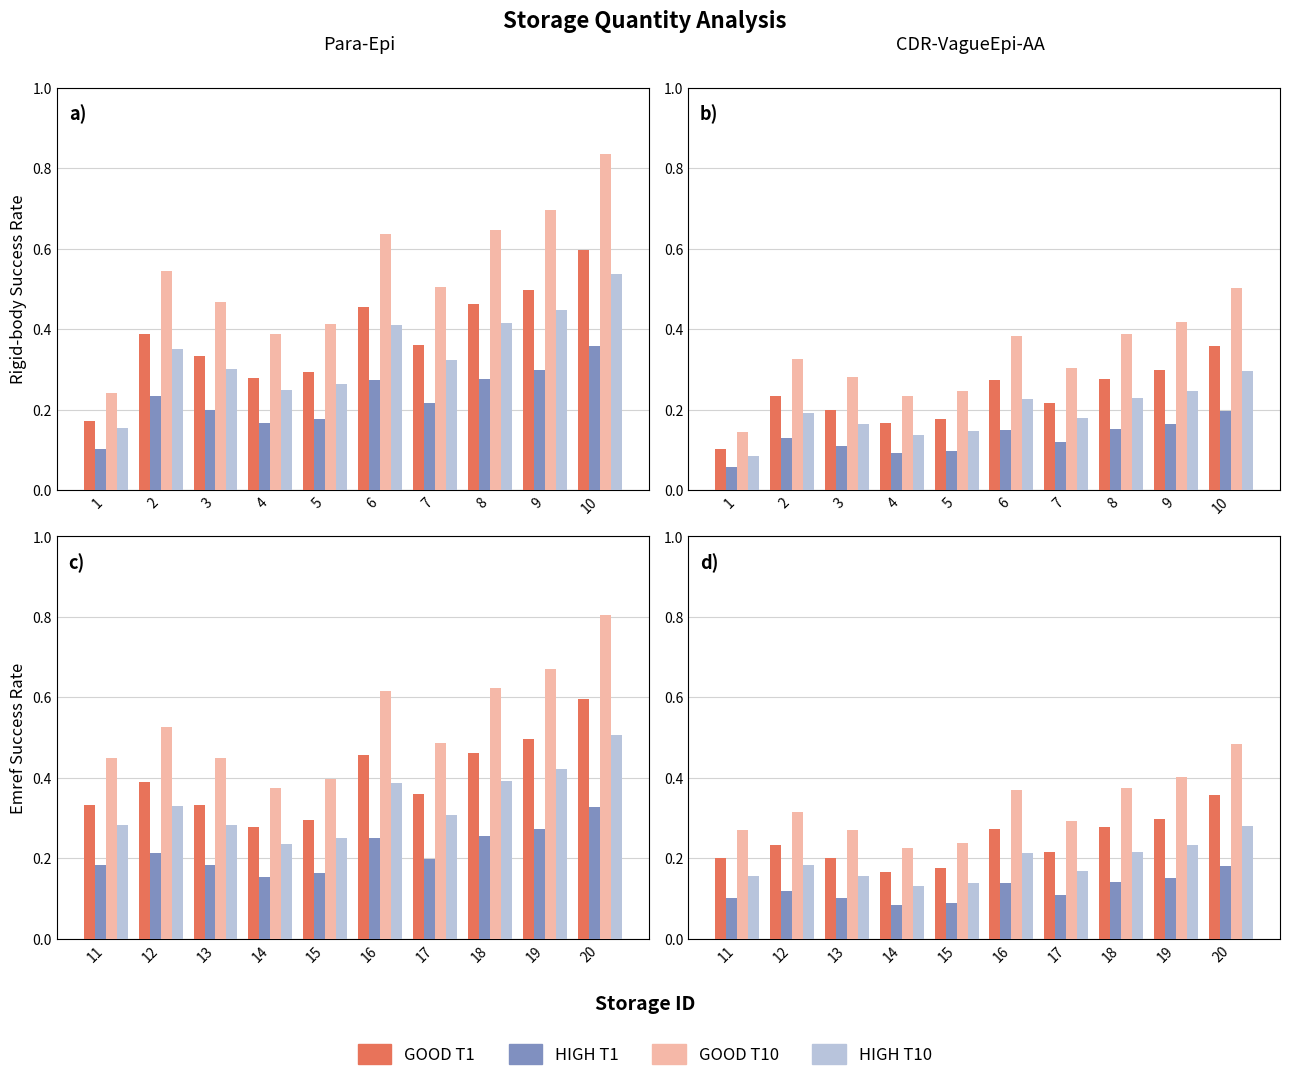

Is the value of HIGH T10 at 20 greater than the value of GOOD T10 at 12?

No